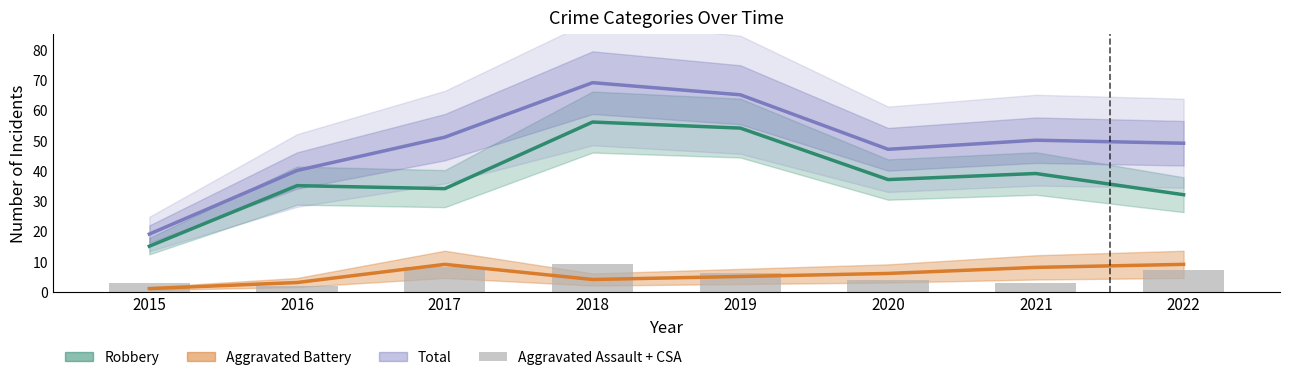

What is the value of the Aggravated Assault + CSA bar at the 6th from the left?

4